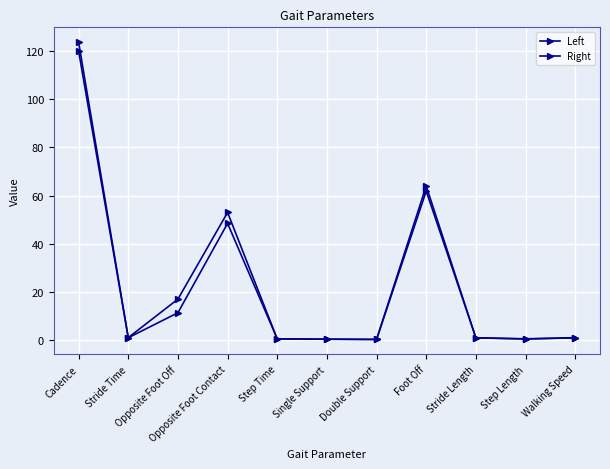

Does the chart have visible grid lines?

Yes